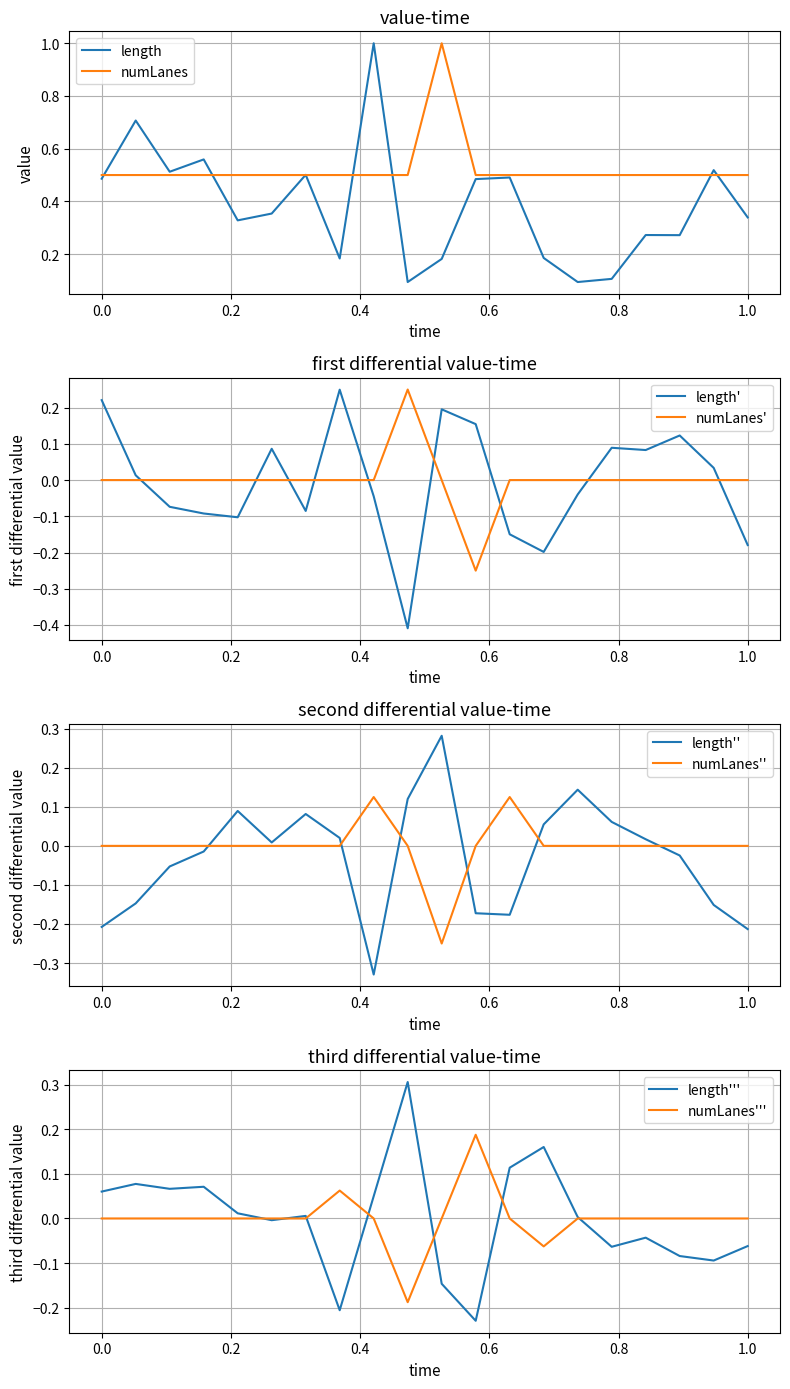

The numLanes series shows 0.1 at 0.0. True or false?

False